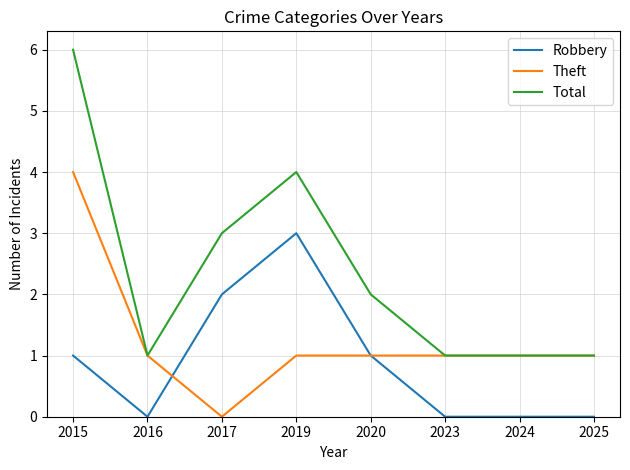

Is the value of Total at 2015 greater than the value of Robbery at 2023?

Yes